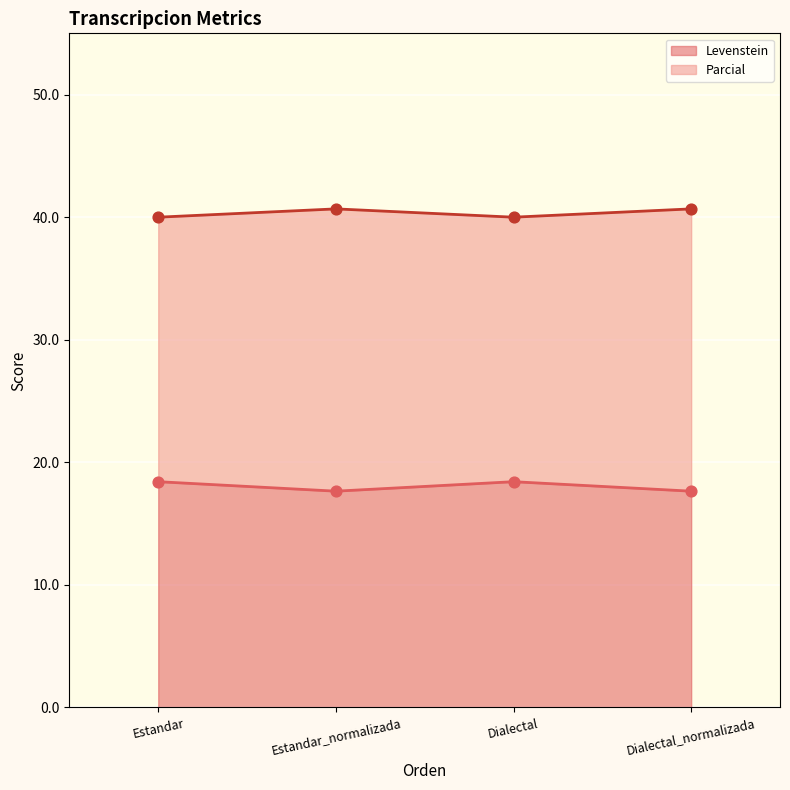

At which category is the sum across all series the highest?

Estandar